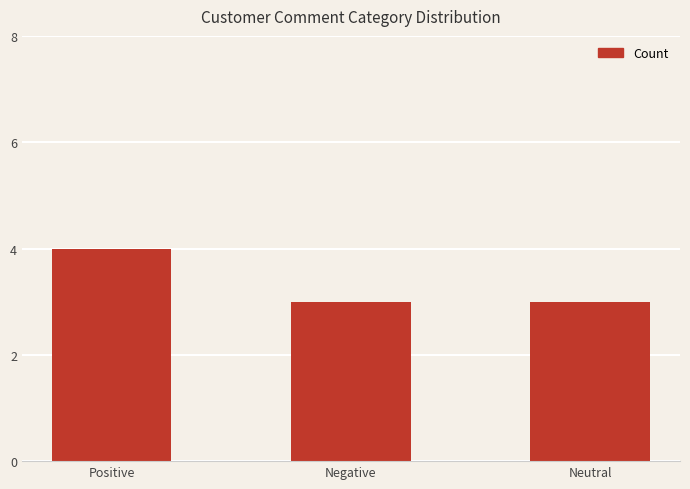

The chart shows a value of 3 at Neutral. True or false?

True